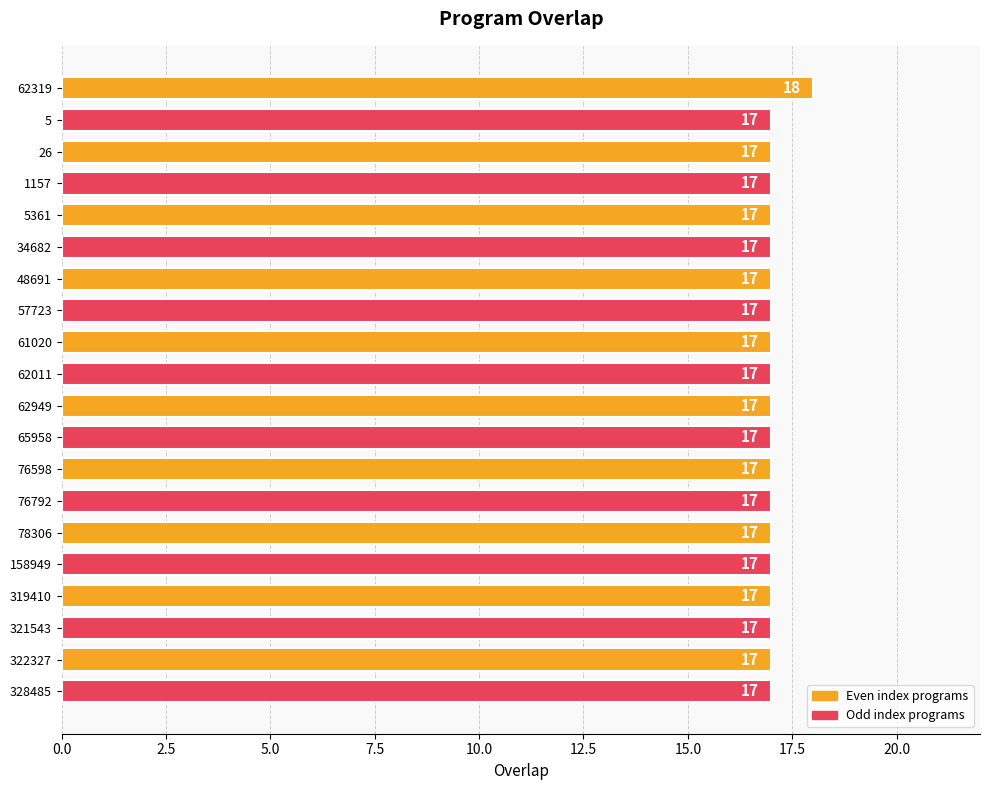

Count the values in the range 17 to 18.

20